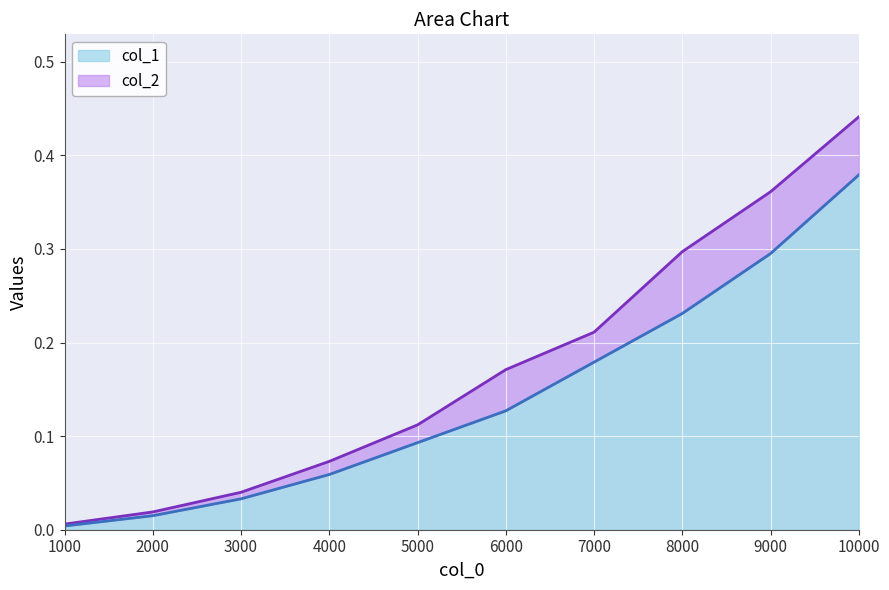

True or false: col_2 and col_1 cross at least once.

False